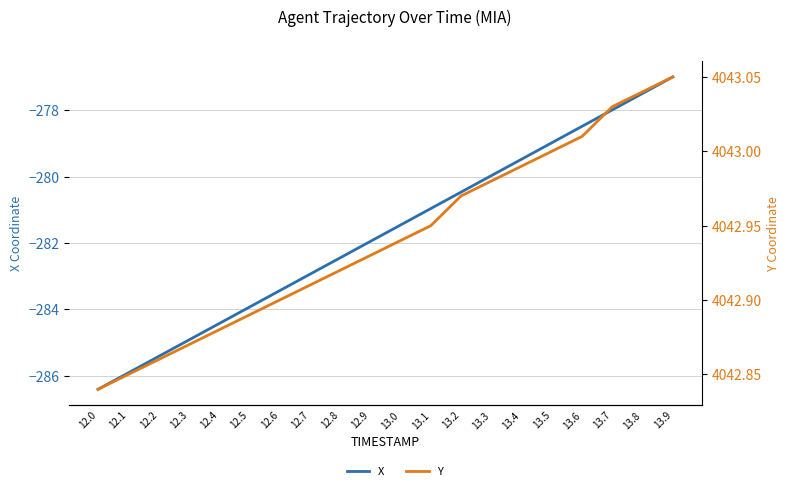

Which series has the largest range (max minus min)?

X